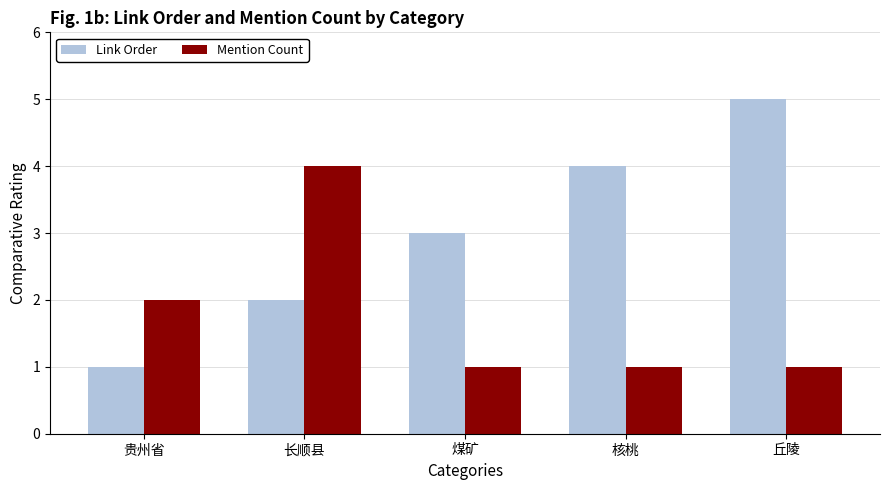

What is the sum of all Mention Count values?

9